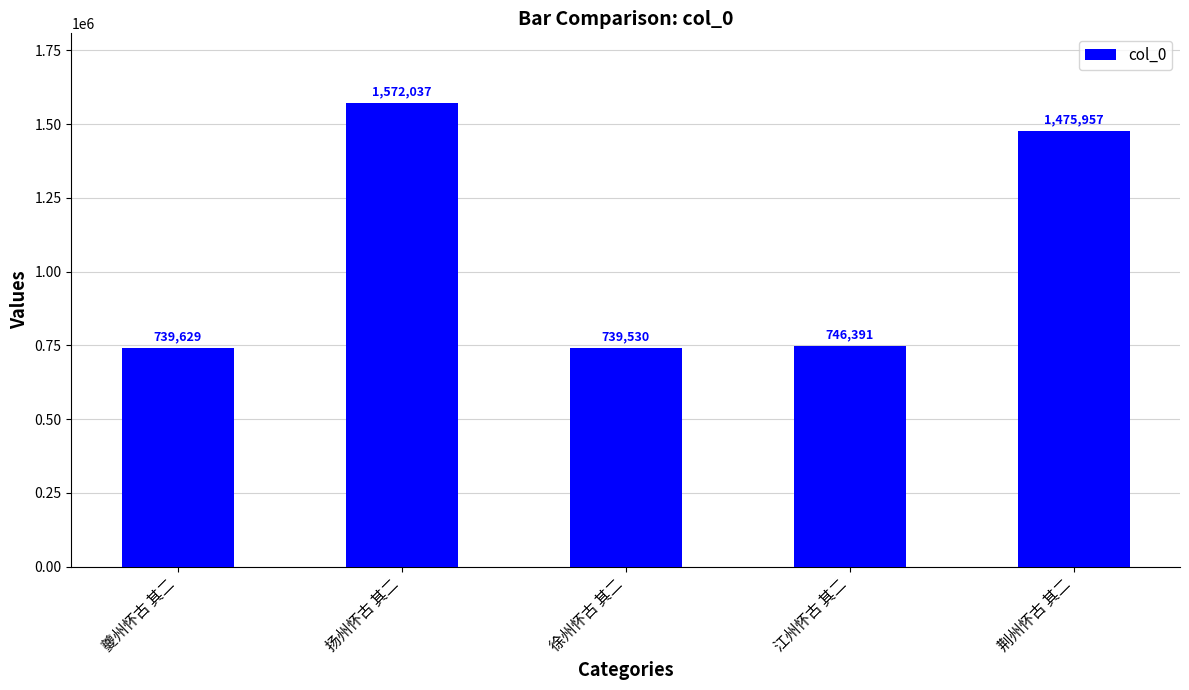

Reading left to right, extract all data points from this chart.

739629	1572037	739530	746391	1475957